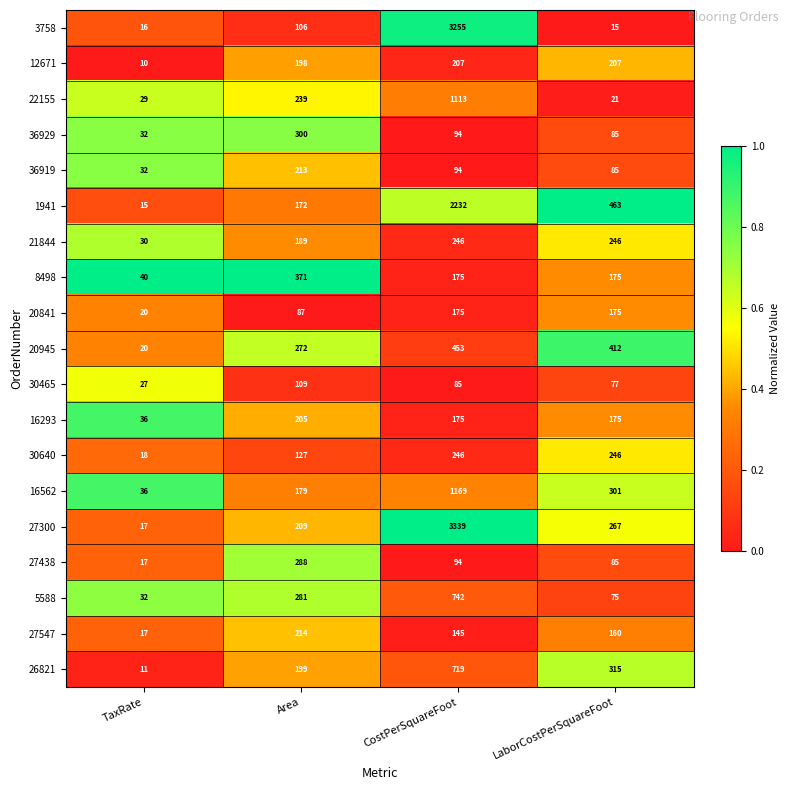

At which label does 27438 reach its minimum?

TaxRate